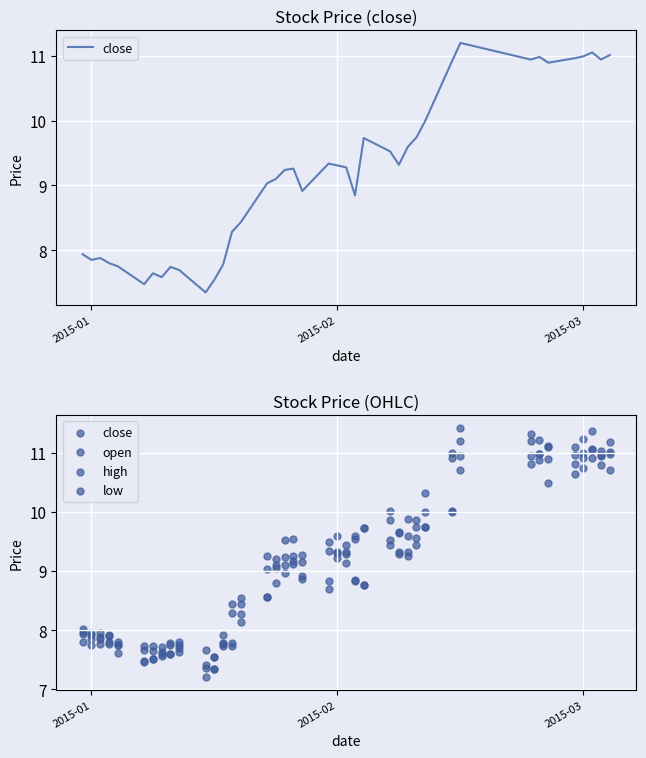

At how many categories does at least one series exceed 8?

28